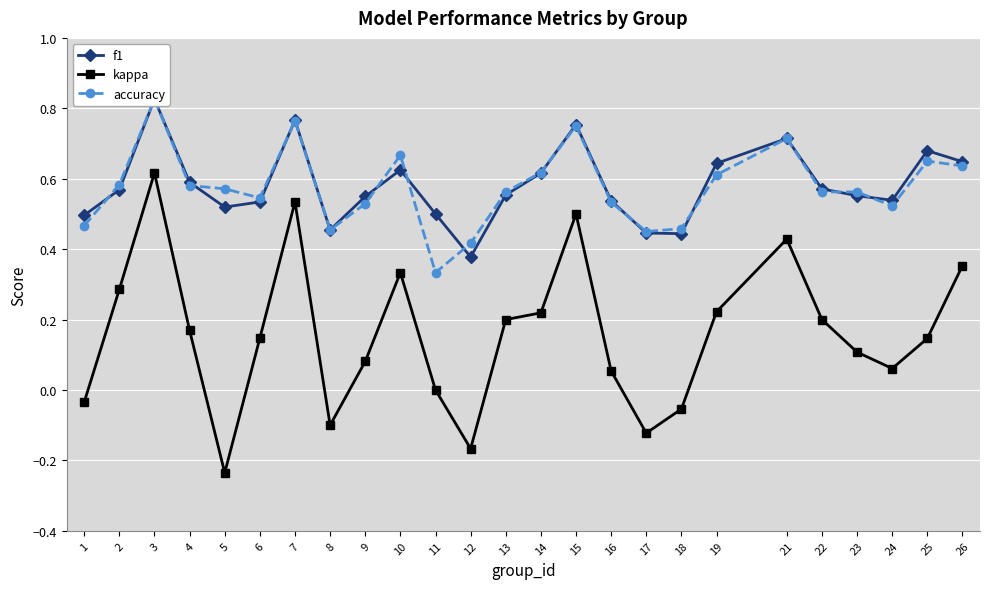

True or false: kappa and f1 cross at least once.

False